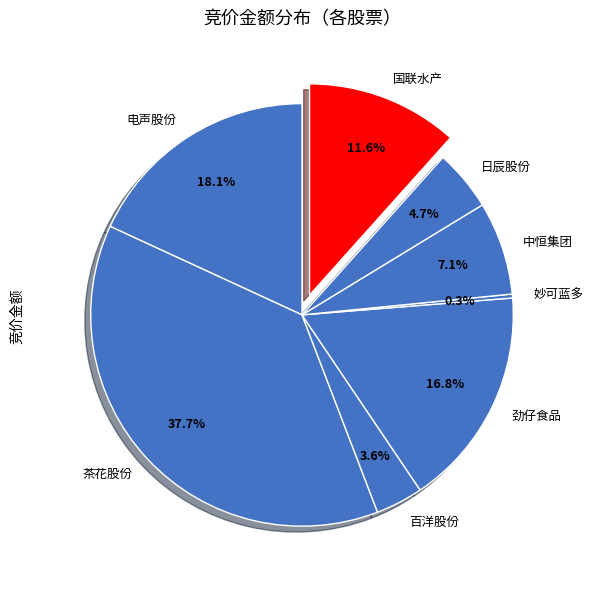

How many slices are in this pie chart?

8